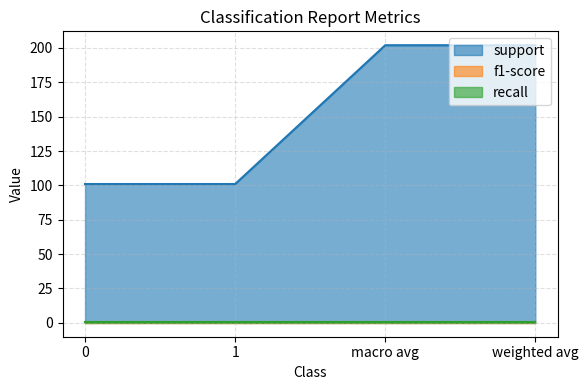

What is the total value across all series at weighted avg?

203.8